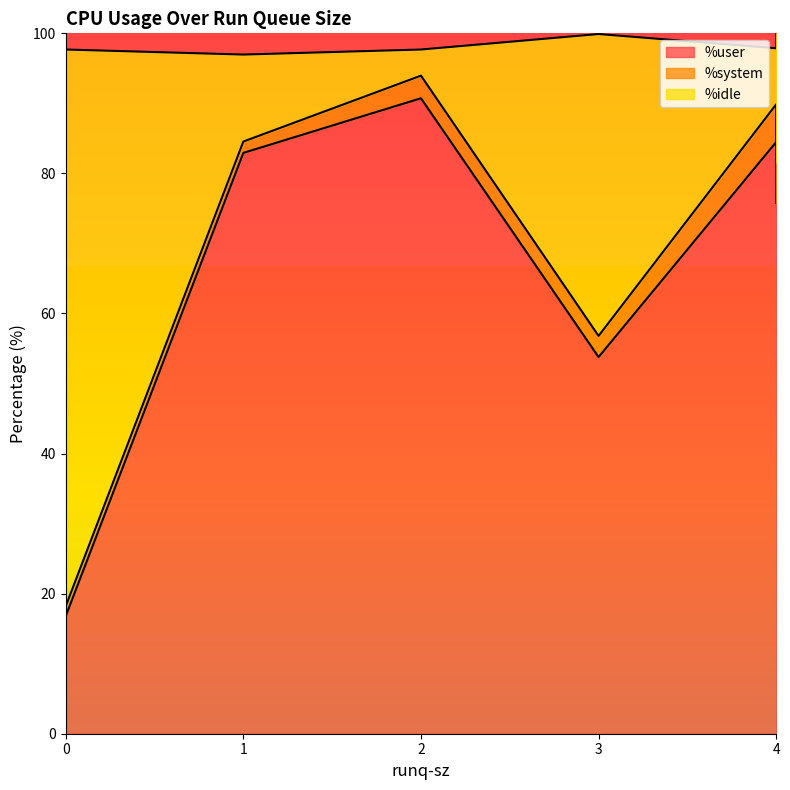

The %user series shows 84.5 at 4. True or false?

True